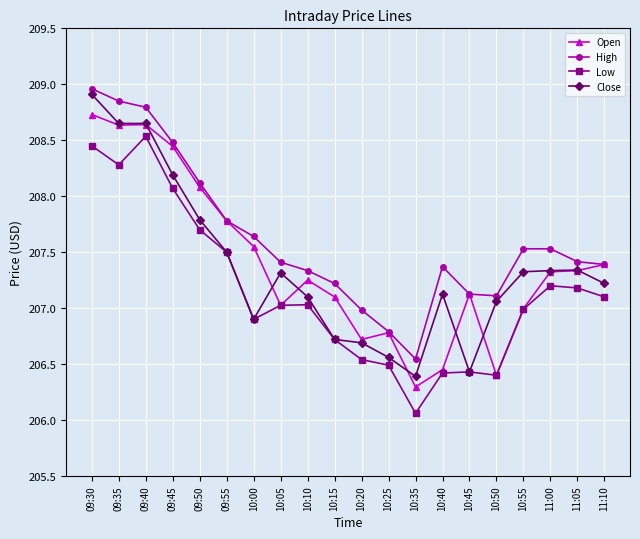

What is the difference between the highest and lowest values at 09:40?

0.3